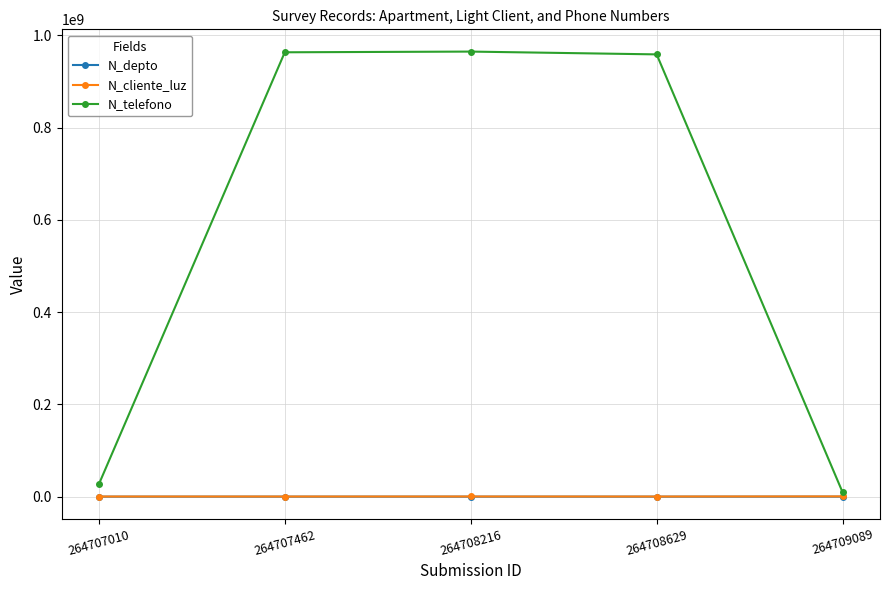

Which series has the widest spread of values?

N_telefono